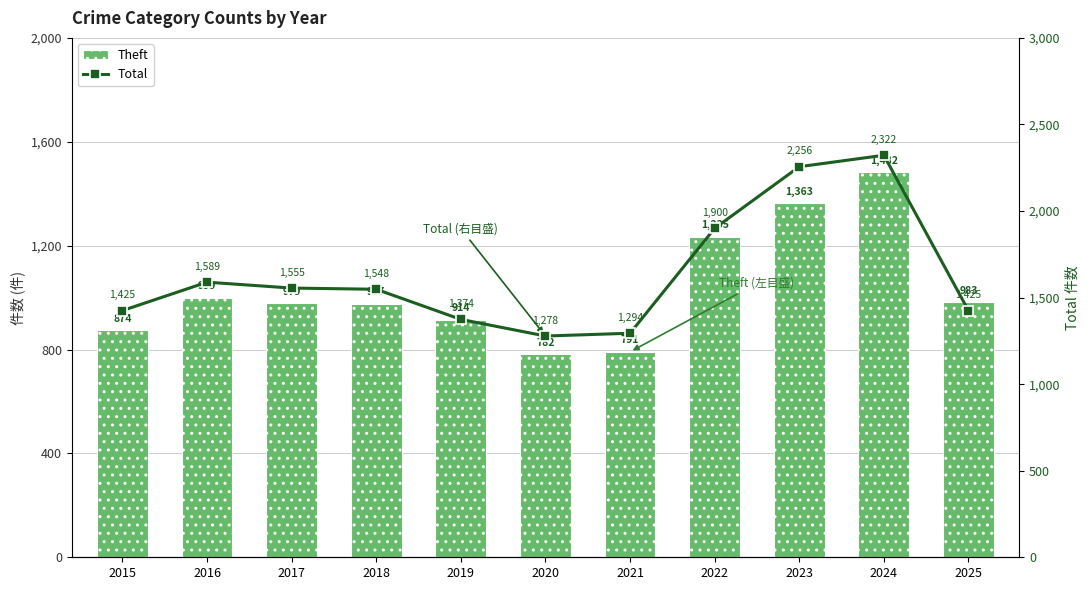

Reading right to left, what are all the values shown in this chart?

Theft: 983	1482	1363	1235	791	782	914	977	979	999	874
Total: 1425	2322	2256	1900	1294	1278	1374	1548	1555	1589	1425